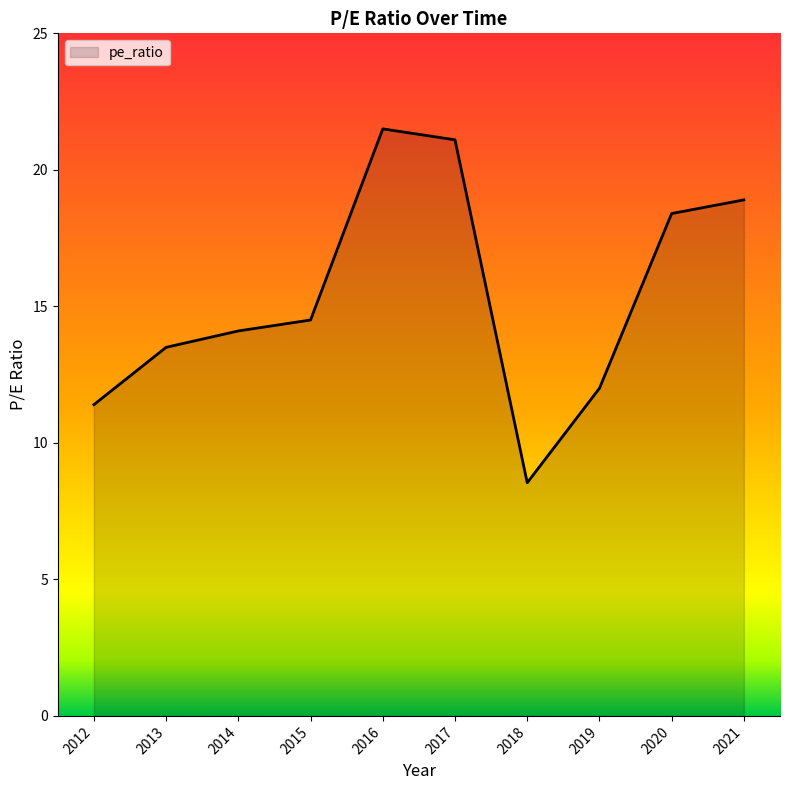

Which has a higher value, 2019 or 2021?

2021